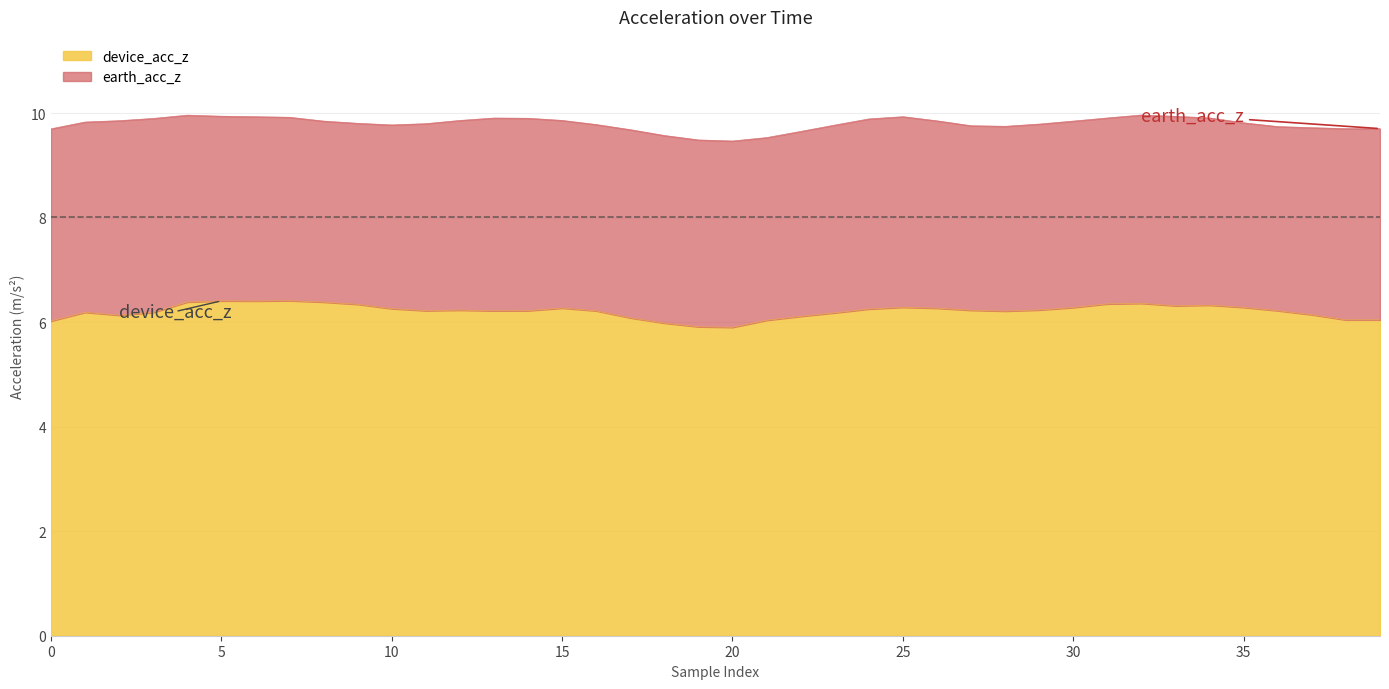

At how many categories does at least one series exceed 9?

40